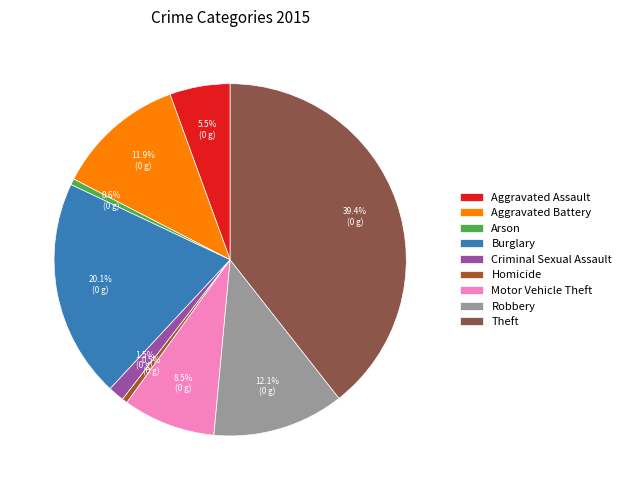

What is the total percentage of Motor Vehicle Theft and Criminal Sexual Assault?

10.0%